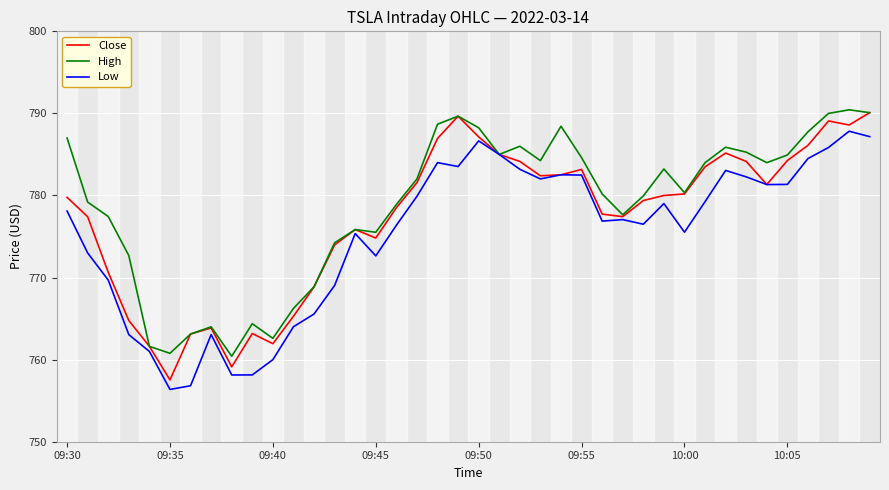

What is the maximum value shown in the chart?

790.4